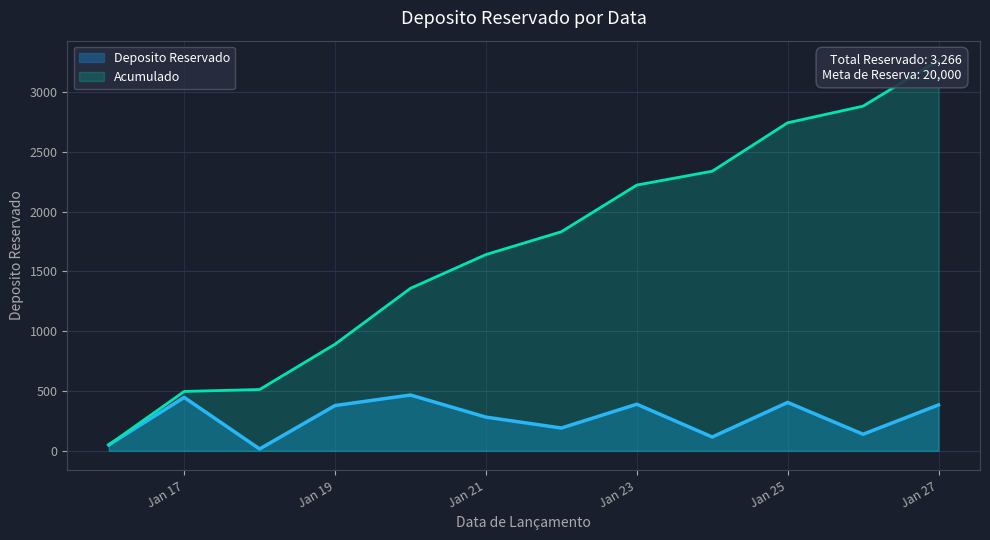

Rank the categories by value from lowest to highest.

2025-01-18, 2025-01-16, 2025-01-24, 2025-01-26, 2025-01-22, 2025-01-21, 2025-01-19, 2025-01-27, 2025-01-23, 2025-01-25, 2025-01-17, 2025-01-20